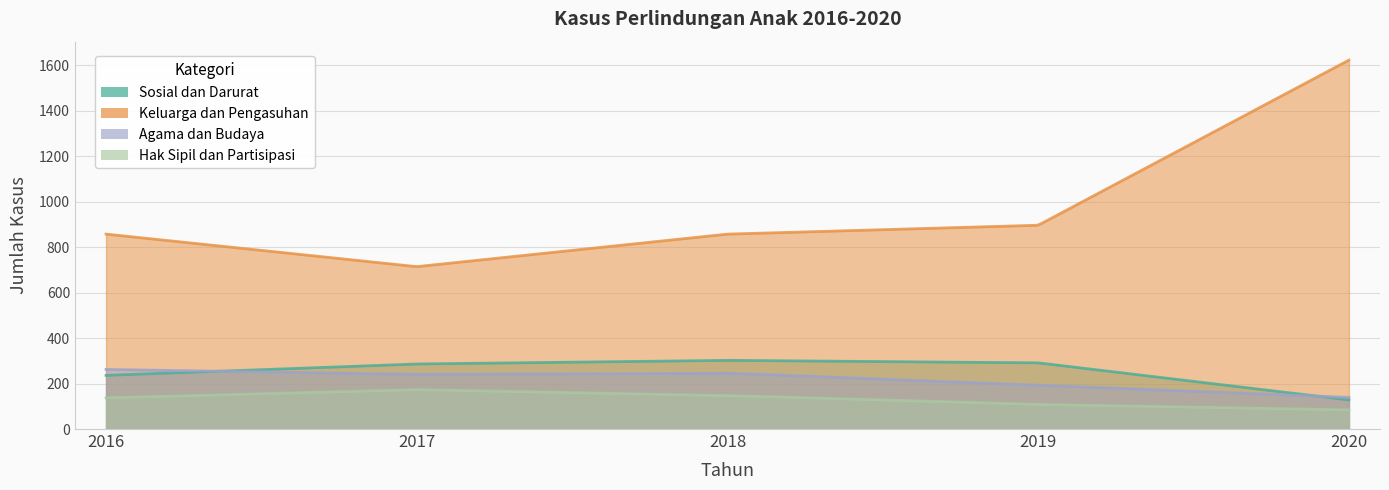

What is the average value of the Keluarga dan Pengasuhan series?

989